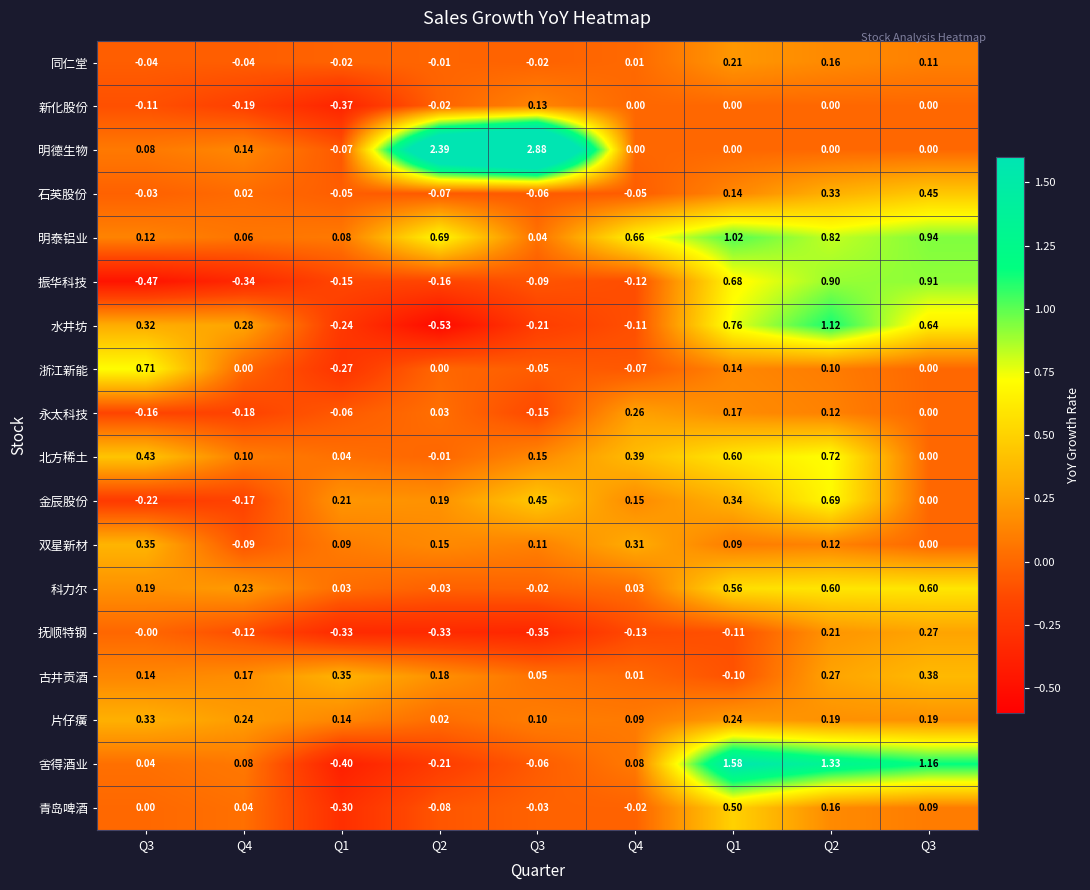

What is the spread (max minus min) of values at Q2?

2.9